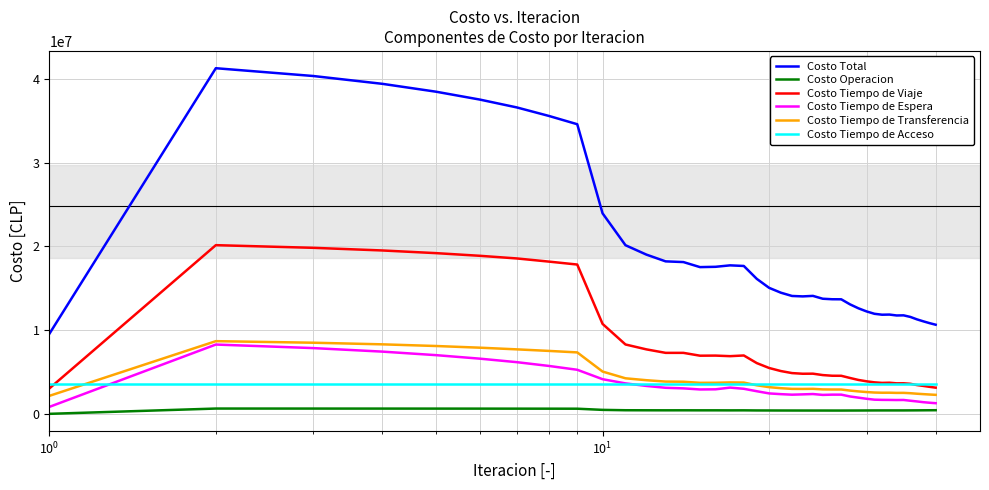

Which series has the largest total across all categories?

Costo Total